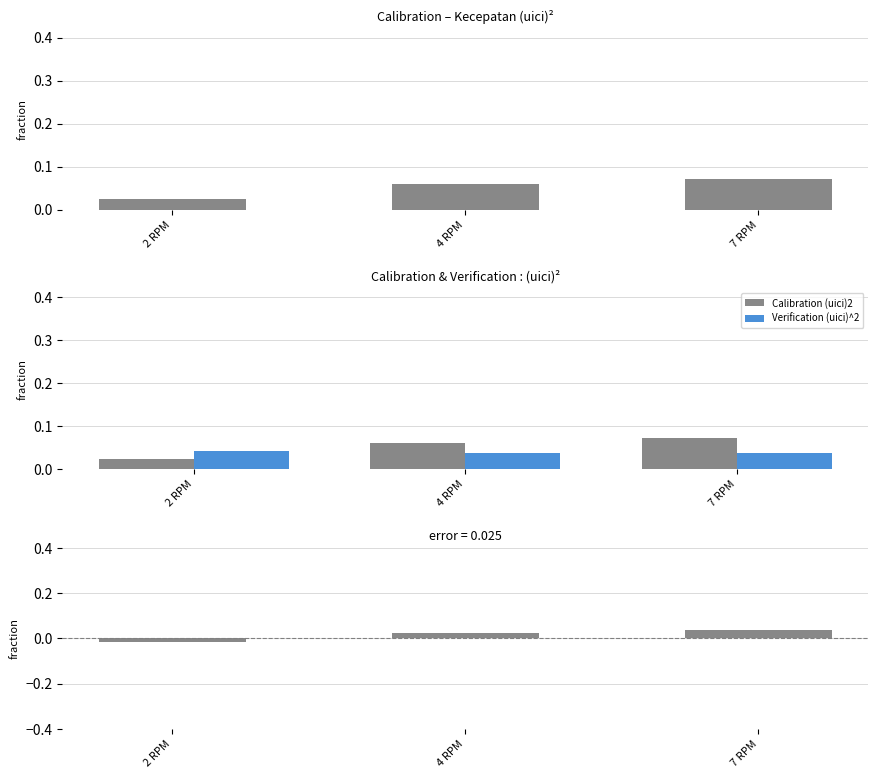

Reading left to right, what are all the values shown in this chart?

Calibration (uici)2: 0.0	0.1	0.1
Verification (uici)^2: 0.0	0.0	0.0
difference (cal - ver): -0.0	0.0	0.0